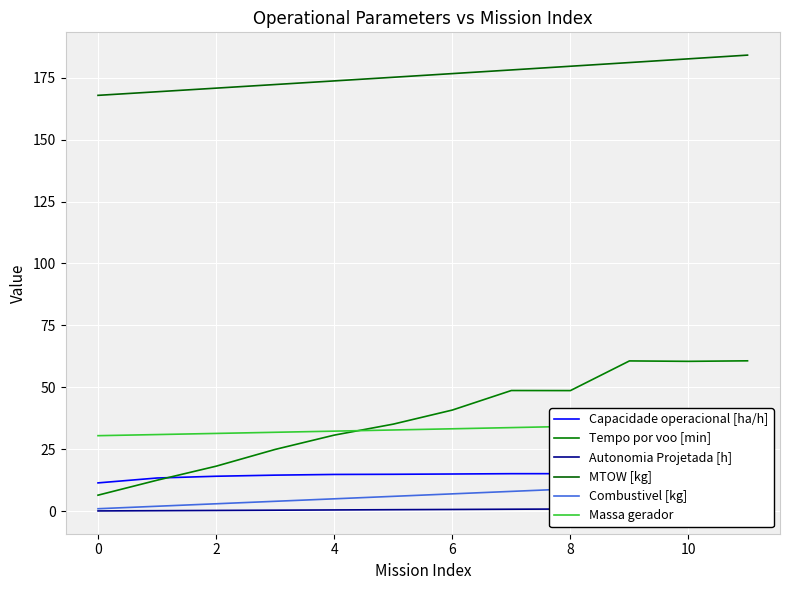

How many data points does each series have?

12